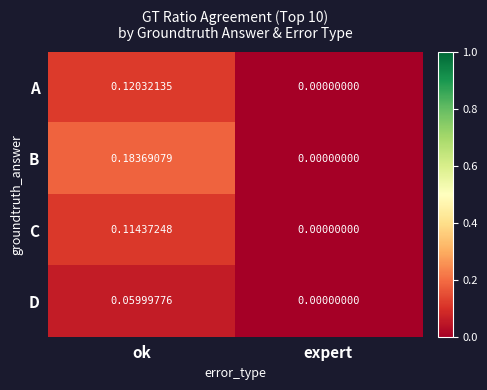

Which series changed the most between ok and expert?

B